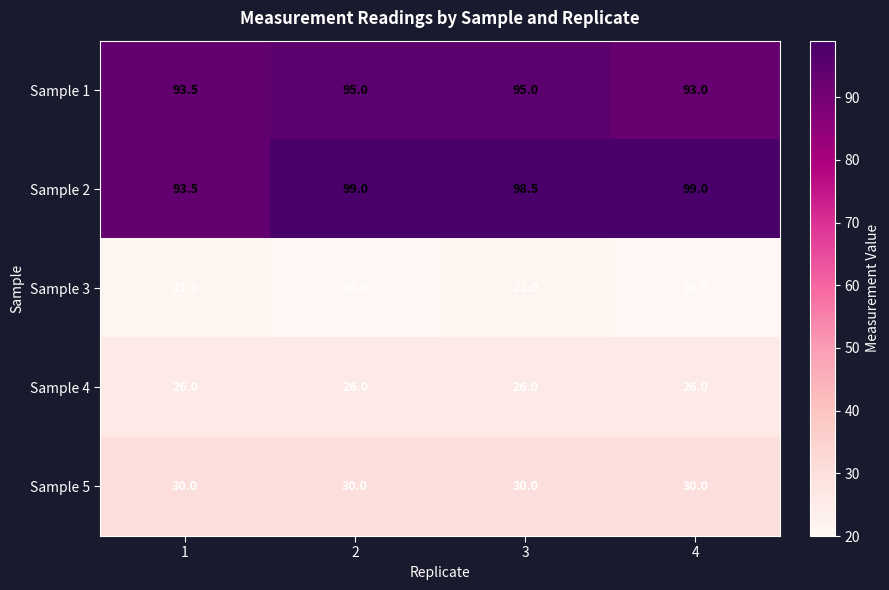

True or false: Sample 3 has a value of 21.0 at 1.

True